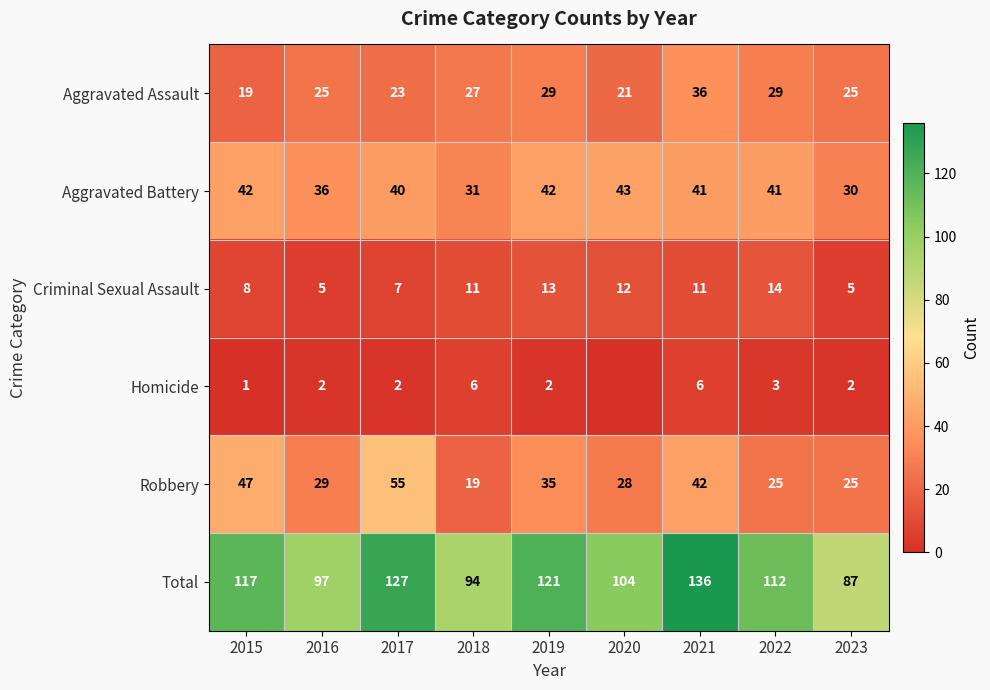

How many values in the Criminal Sexual Assault series are below 11?

4